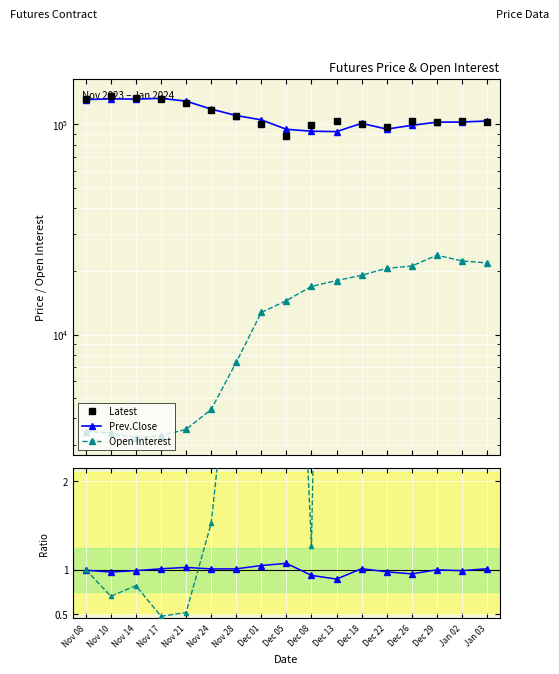

The value of Prev.Close at Dec 26 is 177144.4. True or false?

False